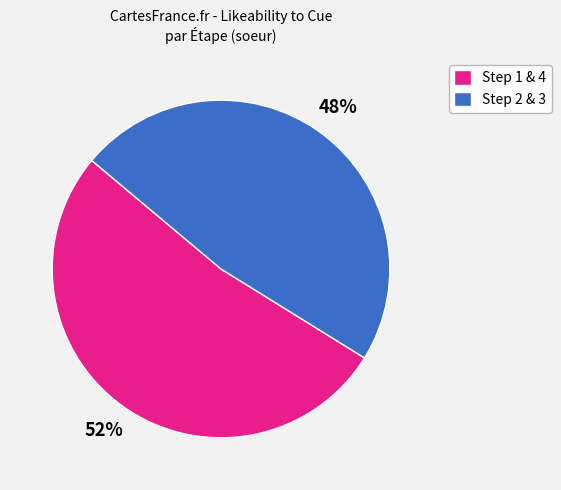

Rank the categories by value from lowest to highest.

Step 2 & 3, Step 1 & 4